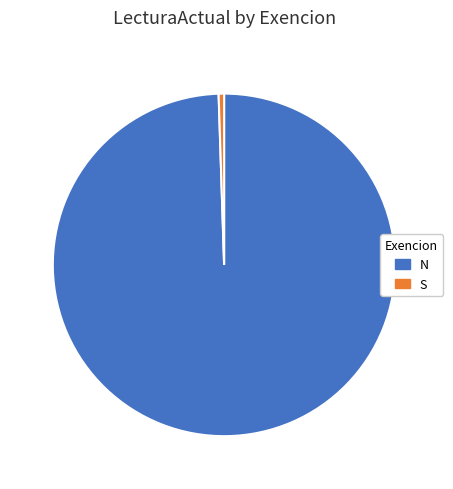

Which slice is the smallest?

S